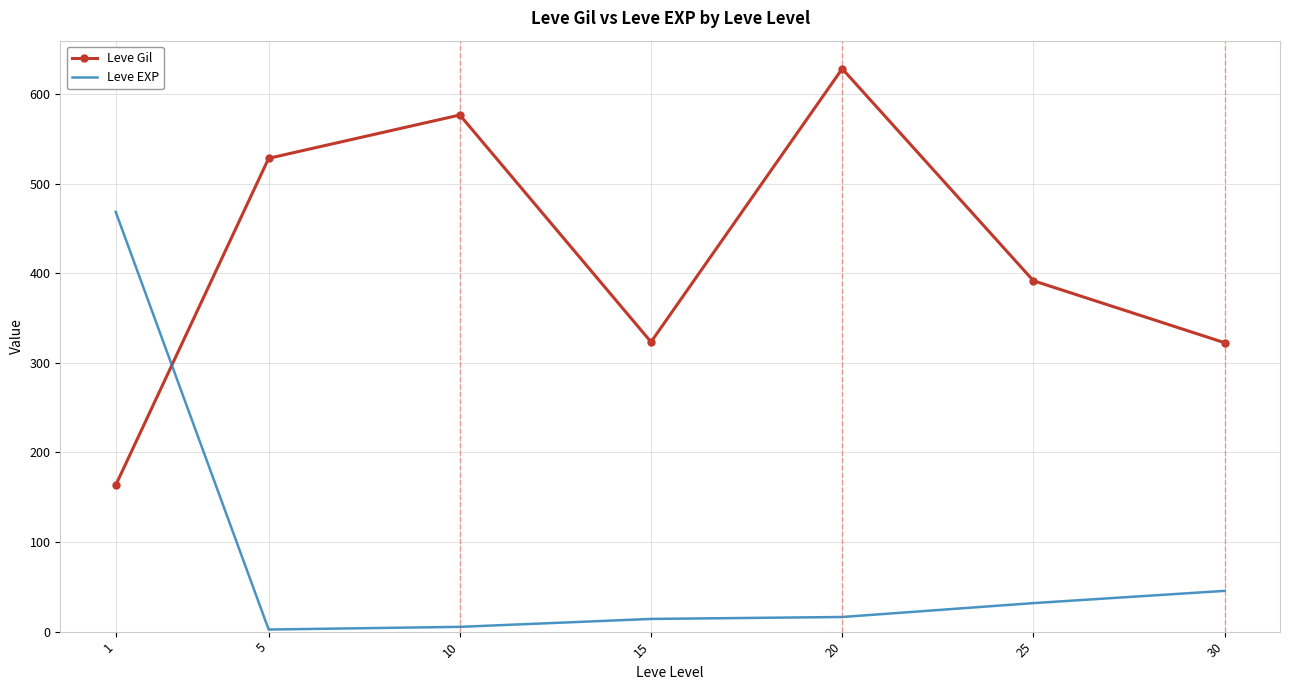

True or false: Leve Gil and Leve EXP intersect in this chart.

True